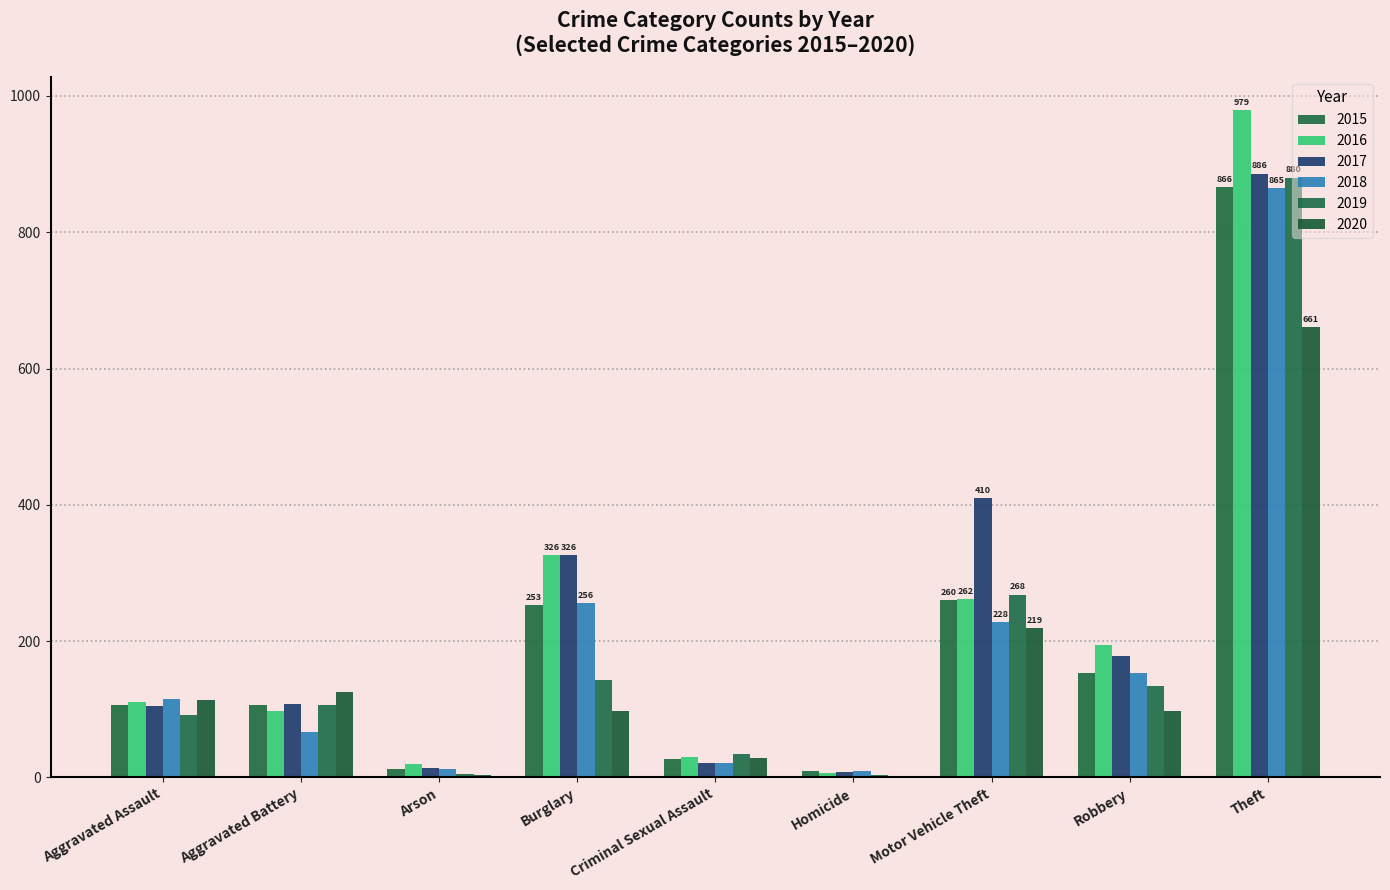

How many distinct data groups are displayed?

6